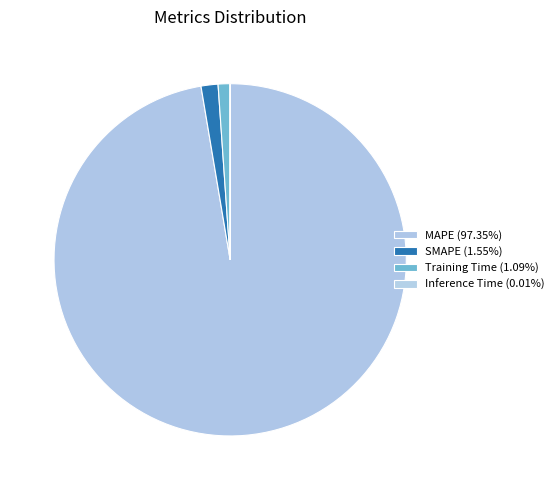

Does MAPE account for over 50% of the chart?

Yes